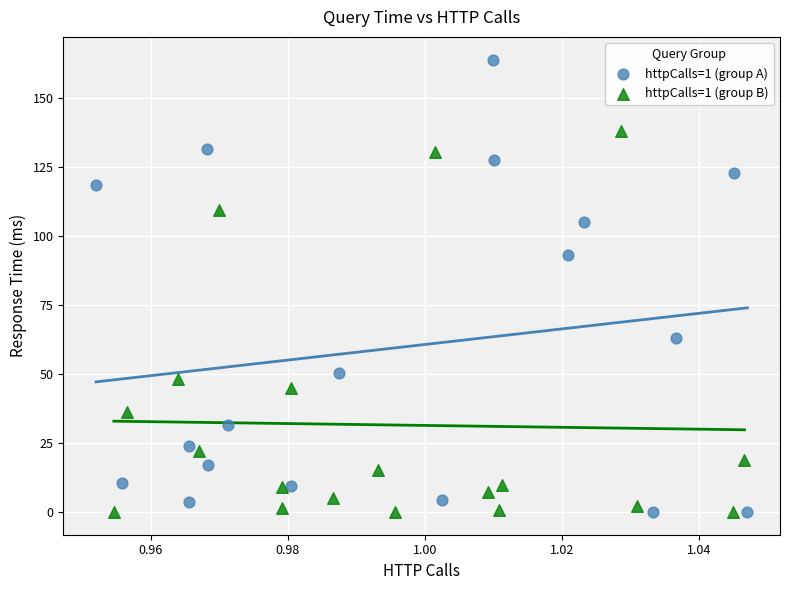

Which series has the widest spread of Y values?

httpCalls=1 (group A)